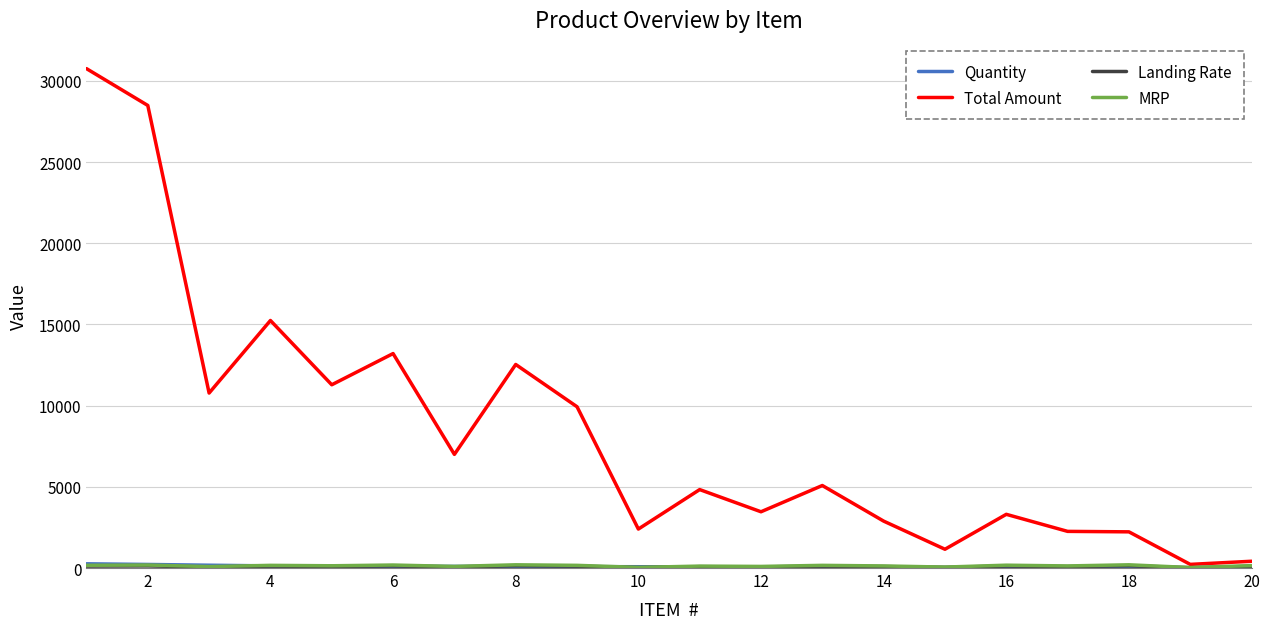

Which series has the largest total across all categories?

Total Amount